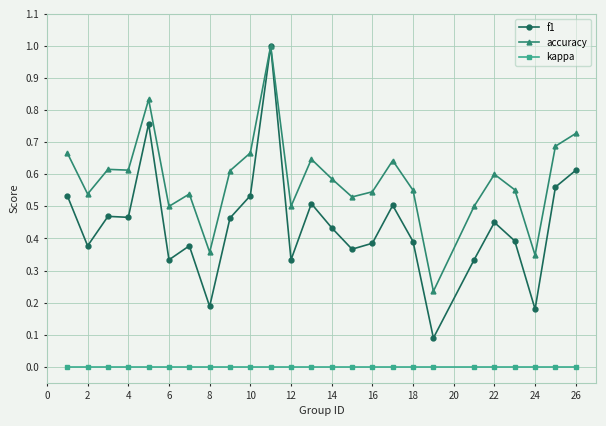

What is the sum of all accuracy values?

14.6